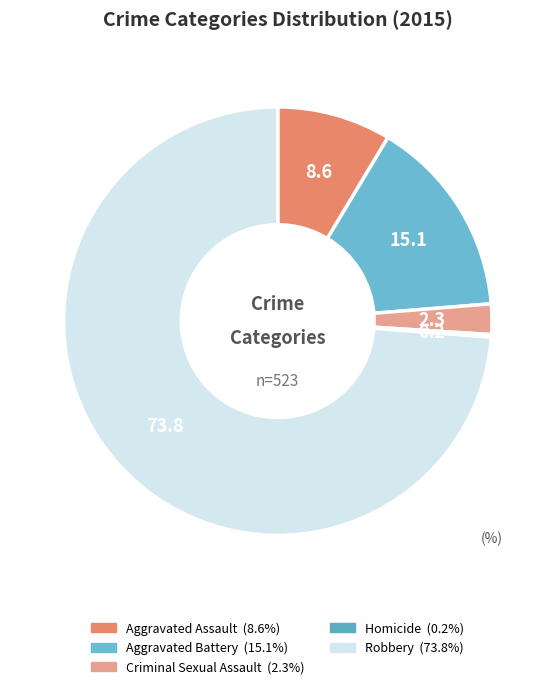

Is it true that Criminal Sexual Assault is 1% of the pie?

False